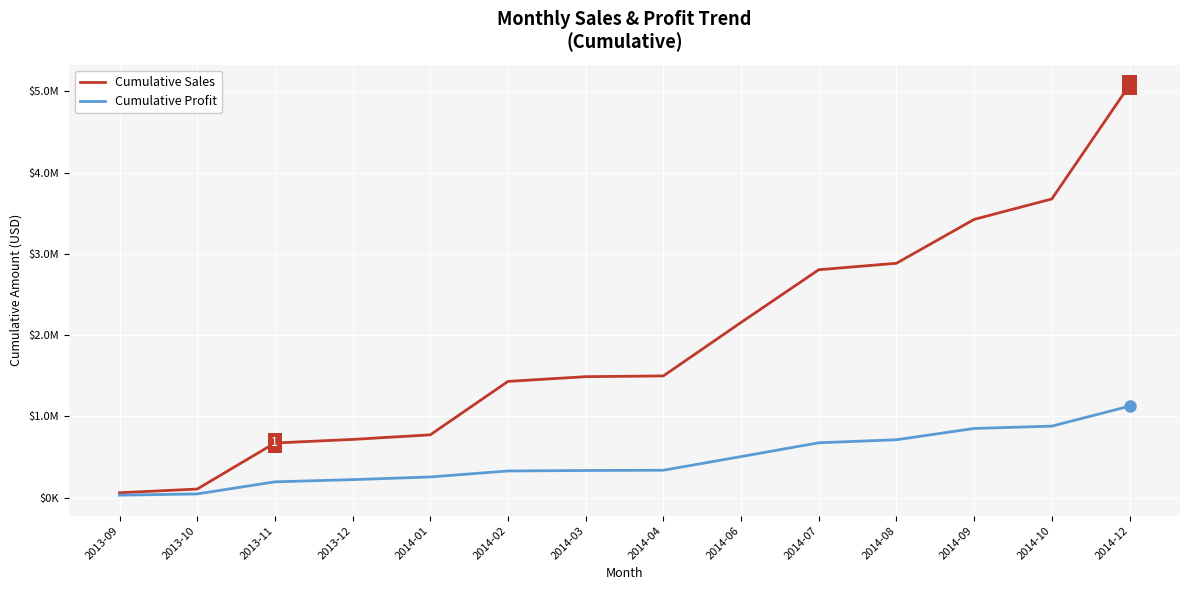

Does the chart have visible grid lines?

Yes